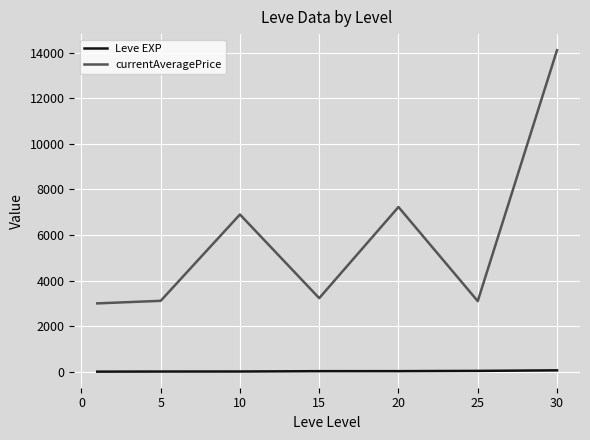

What is the average value of the Leve EXP series?

22.1